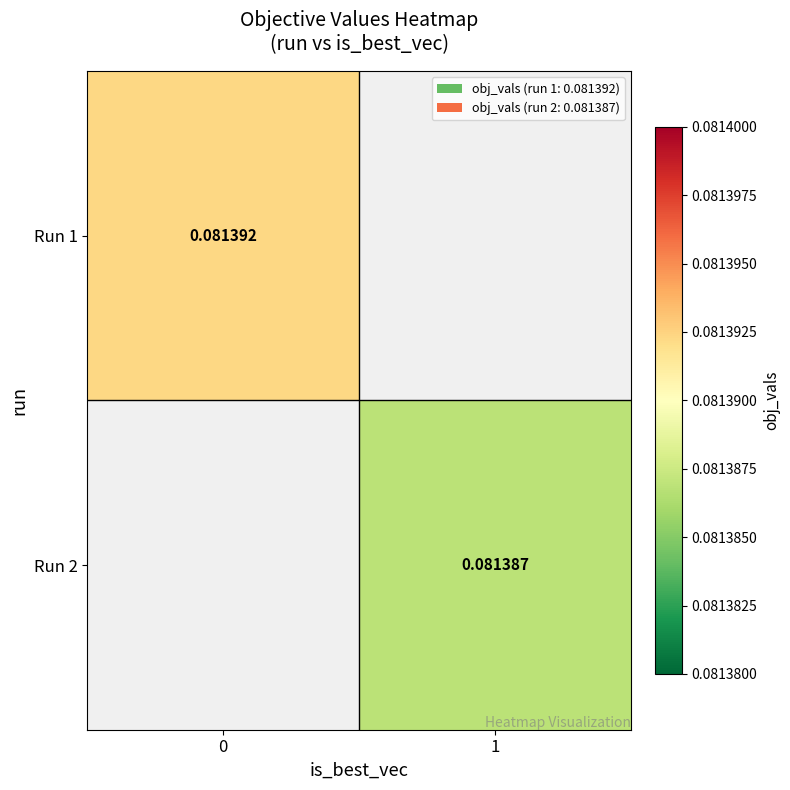

What is the minimum value shown in the chart?

0.1